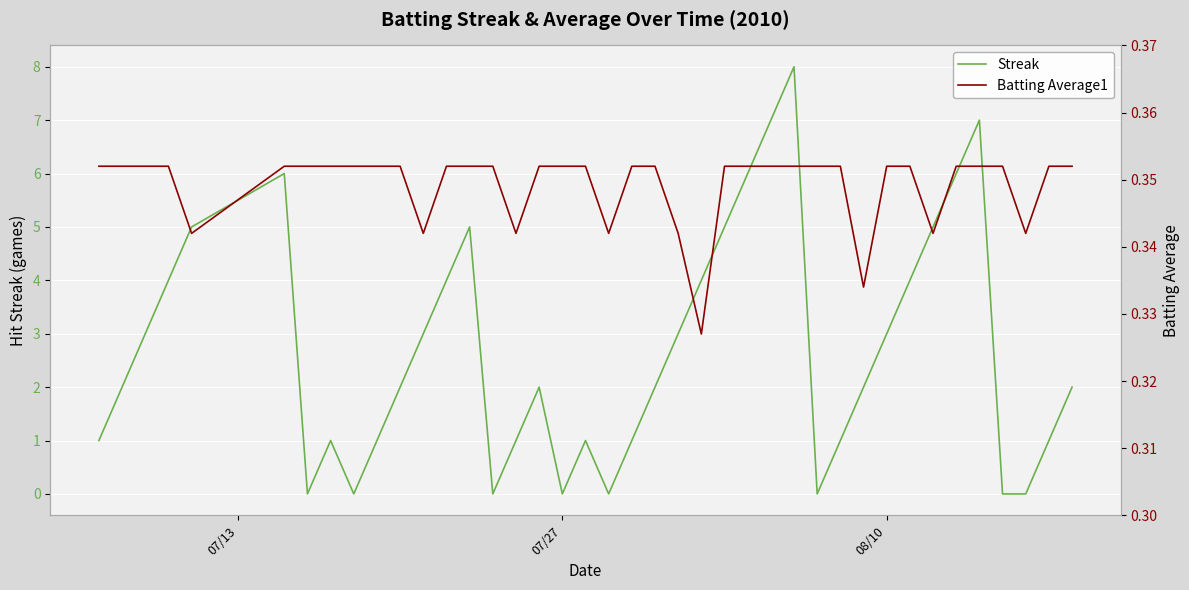

What is the value of the Batting Average1 point at the 12th from the left?

0.3